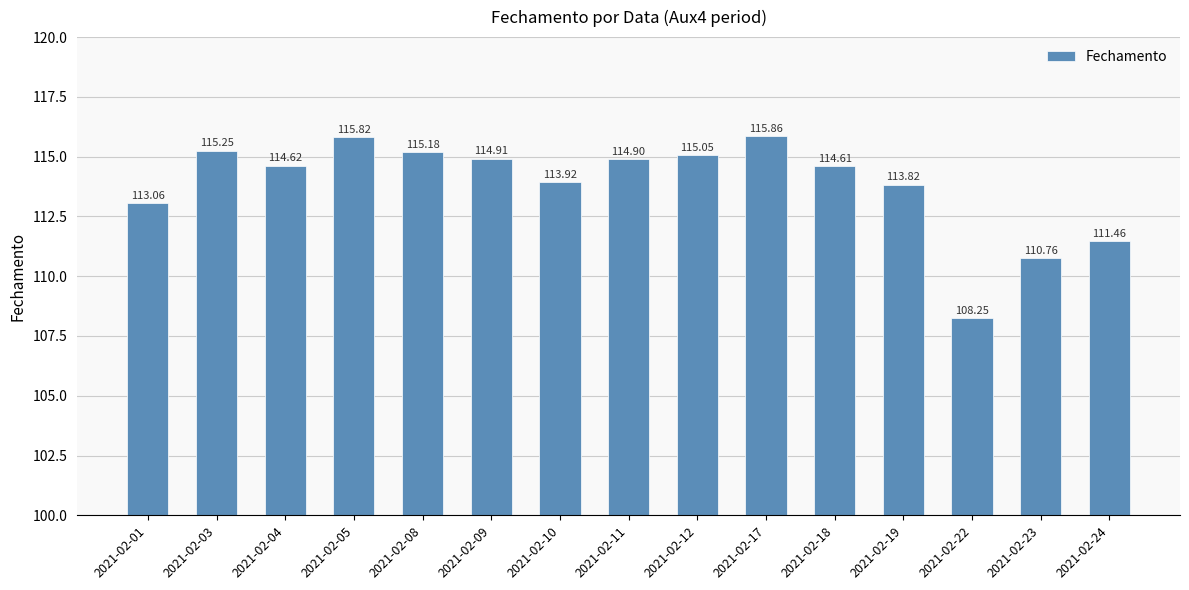

List the labels in order of value, smallest first.

2021-02-22, 2021-02-23, 2021-02-24, 2021-02-01, 2021-02-19, 2021-02-10, 2021-02-18, 2021-02-04, 2021-02-11, 2021-02-09, 2021-02-12, 2021-02-08, 2021-02-03, 2021-02-05, 2021-02-17